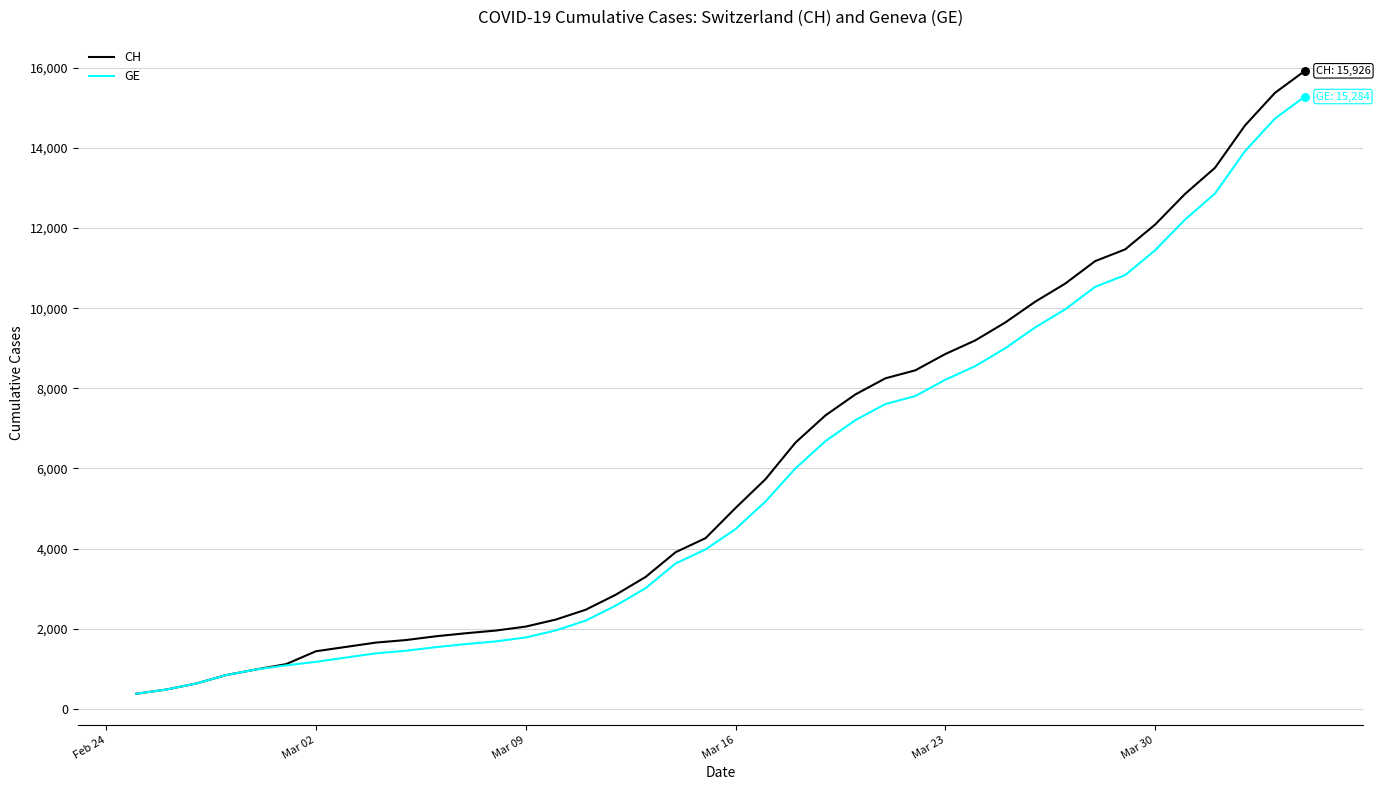

What is the maximum value shown in the chart?

15926